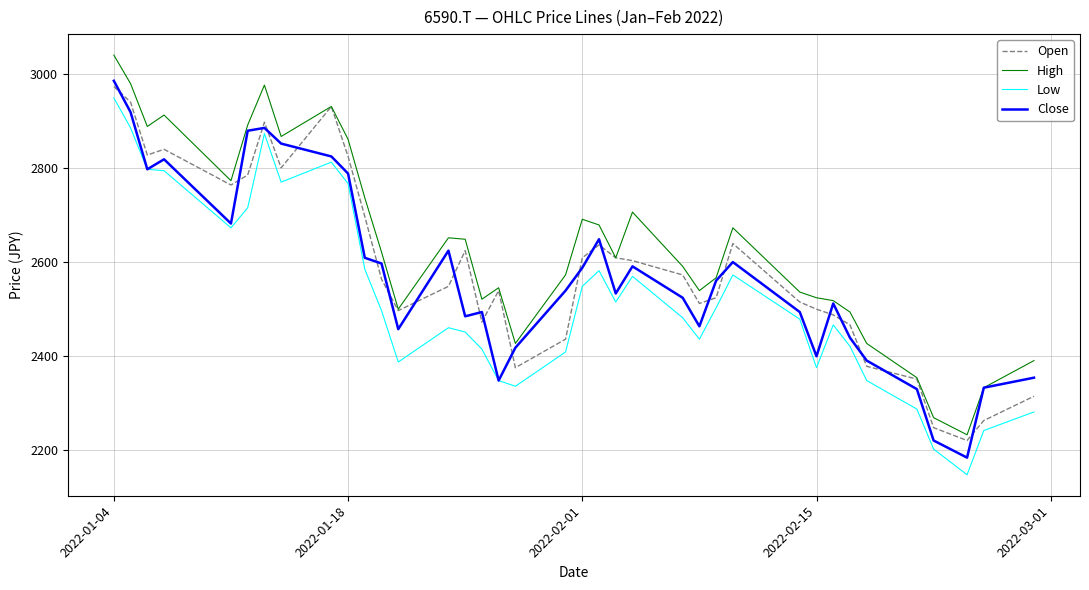

Does the chart have visible grid lines?

Yes